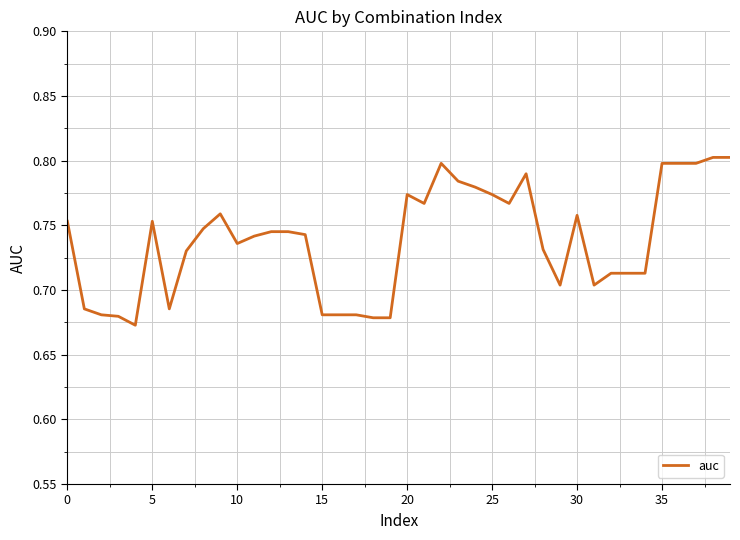

Does the chart display data point markers on the line(s)?

No